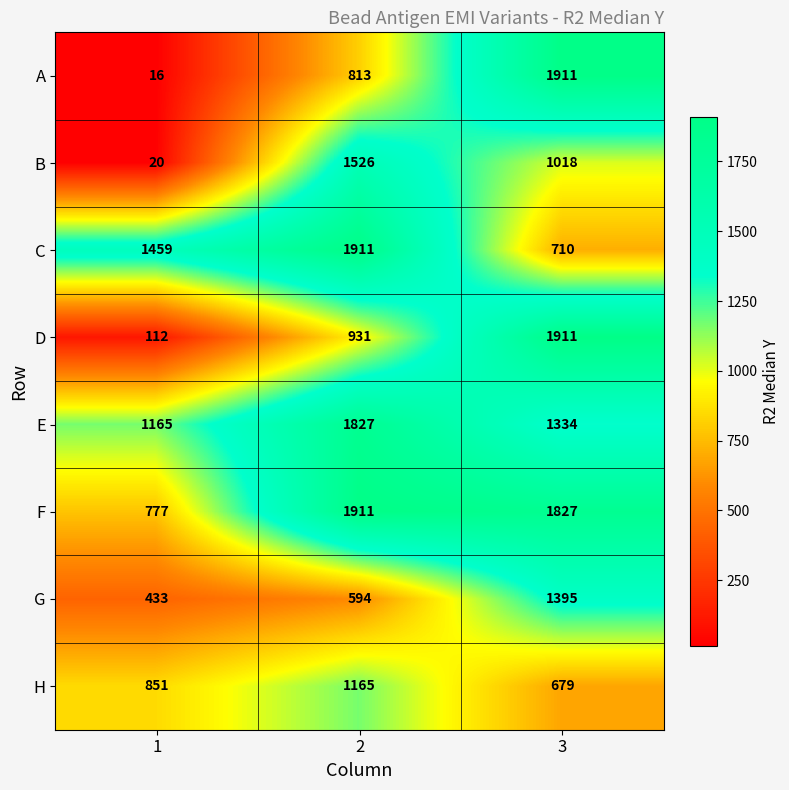

Rank the categories by H value from lowest to highest.

3, 1, 2